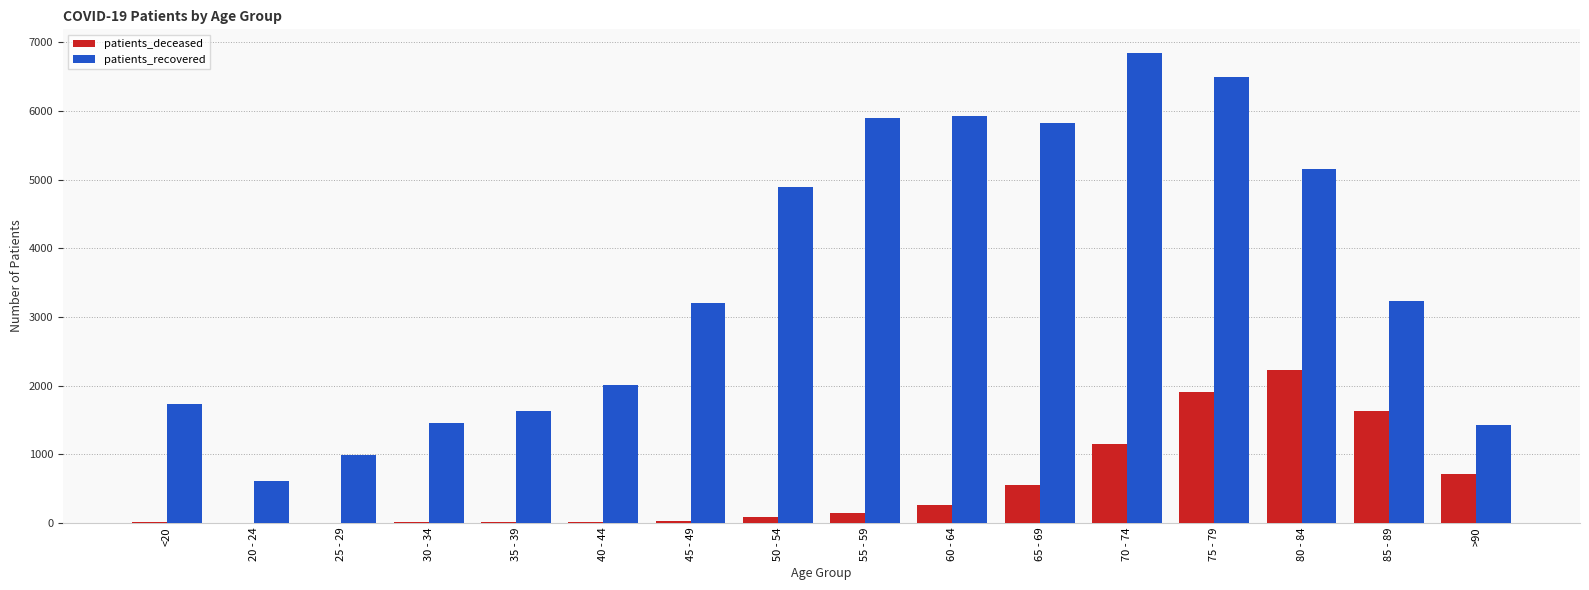

Which series has the largest total across all categories?

patients_recovered